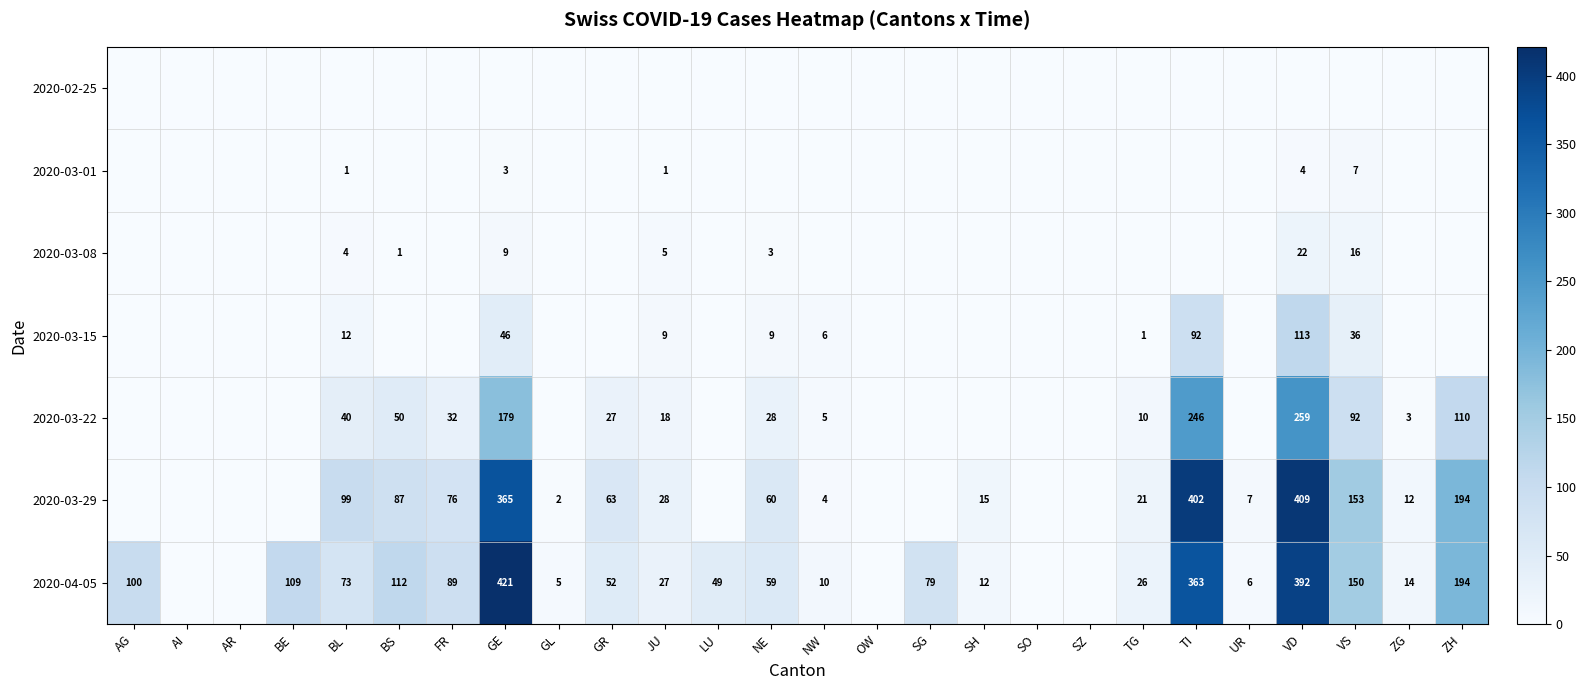

At which category does the chart reach its peak across all series?

GE